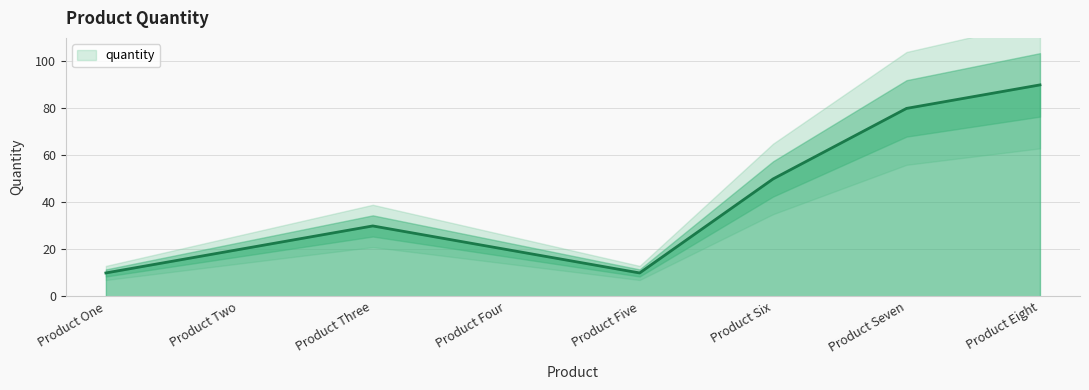

What is the label of the 4th point from the left?

Product Four